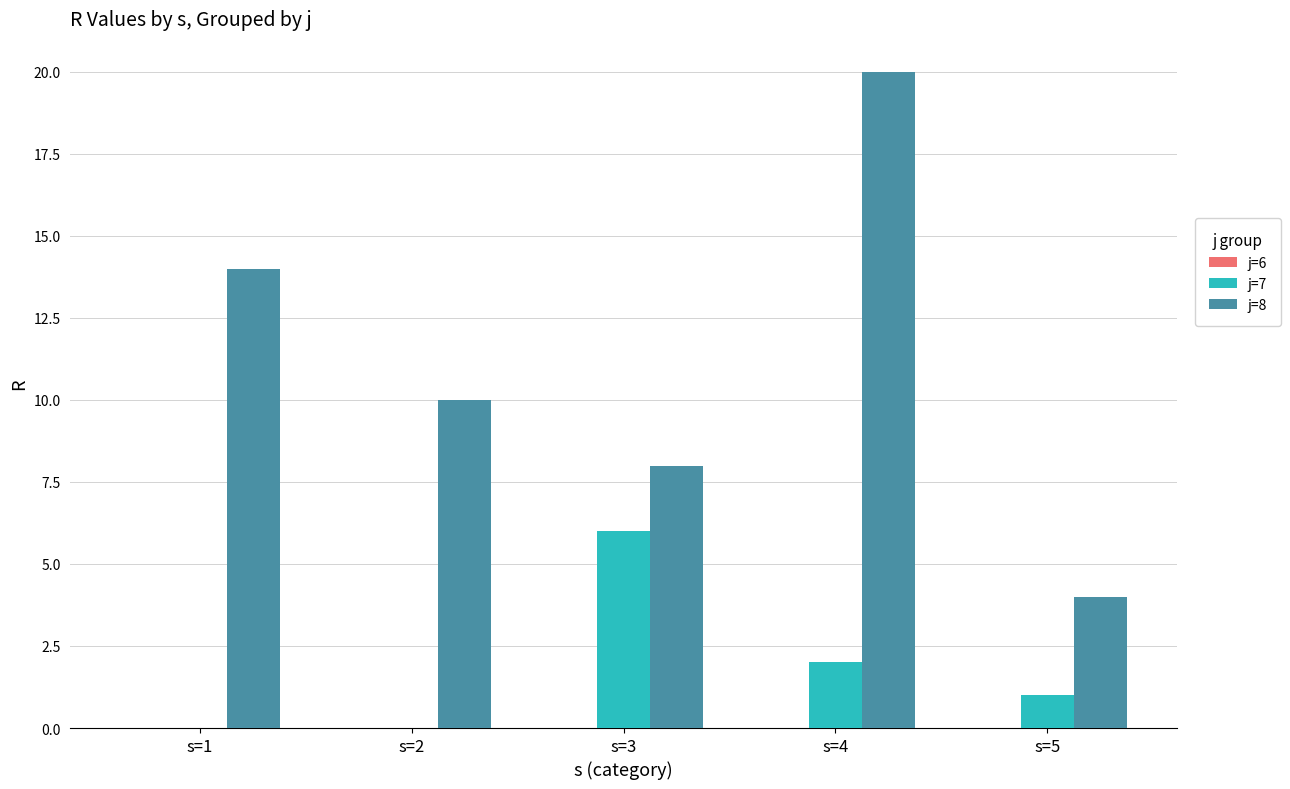

At which category is the sum across all series the highest?

s=4